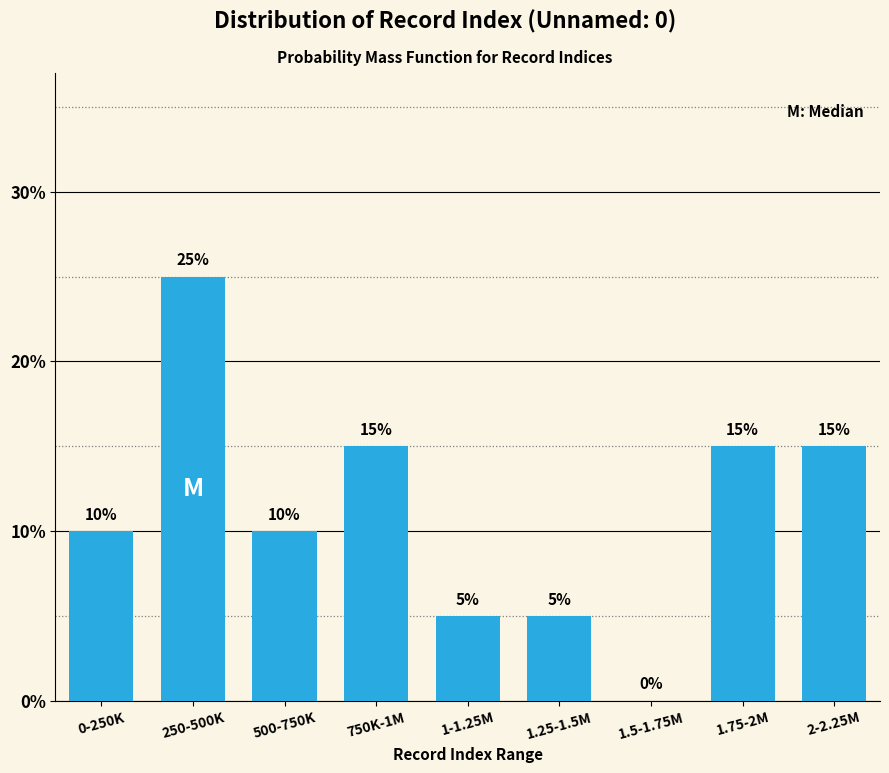

Reading right to left, list all the values displayed in this chart.

2-2.25M=15	1.75-2M=15	1.5-1.75M=0	1.25-1.5M=5	1-1.25M=5	750K-1M=15	500-750K=10	250-500K=25	0-250K=10